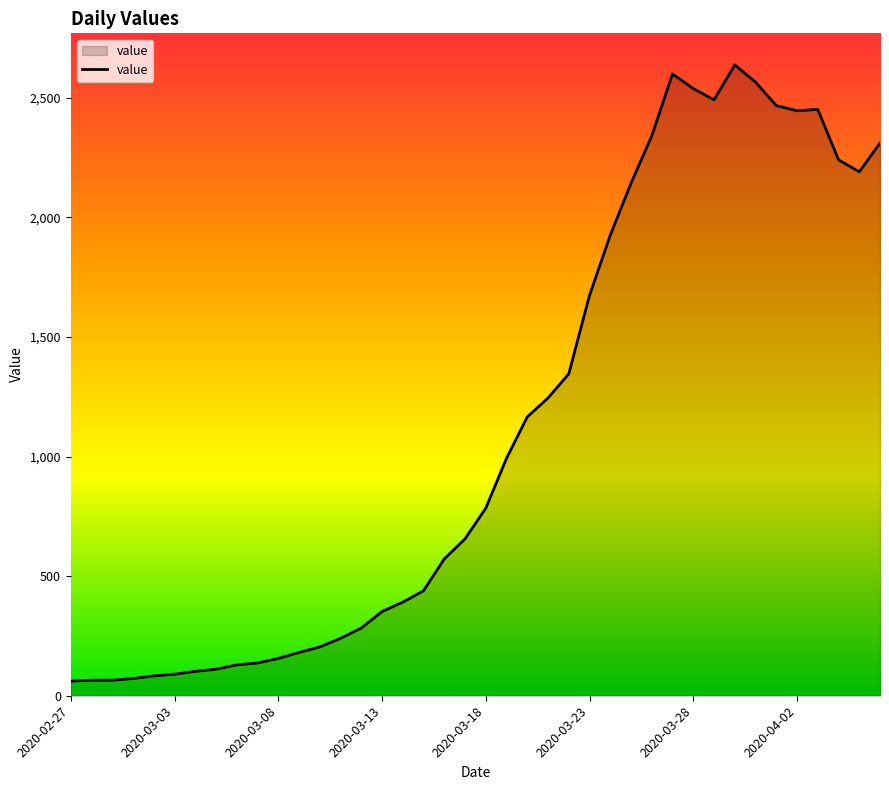

How many lines are shown in the chart?

1